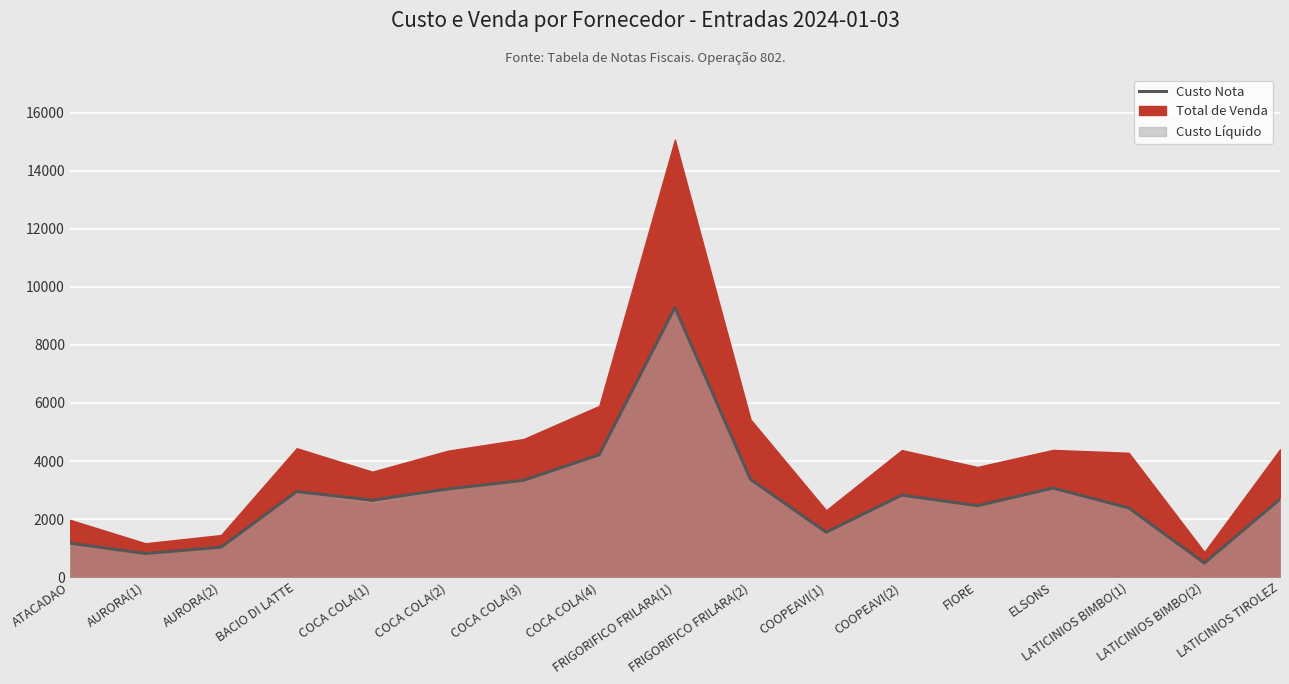

Count the number of values greater than 2684.

9